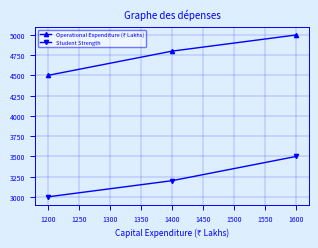

What value does the Student Strength series have at 1600?

3500